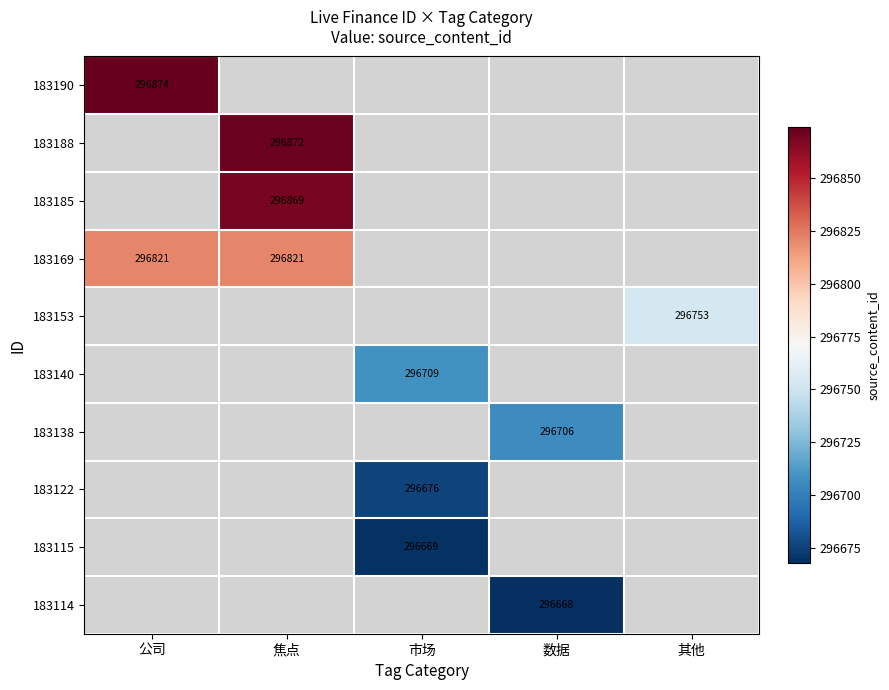

Is it true that 183140 equals 450505 at 市场?

False